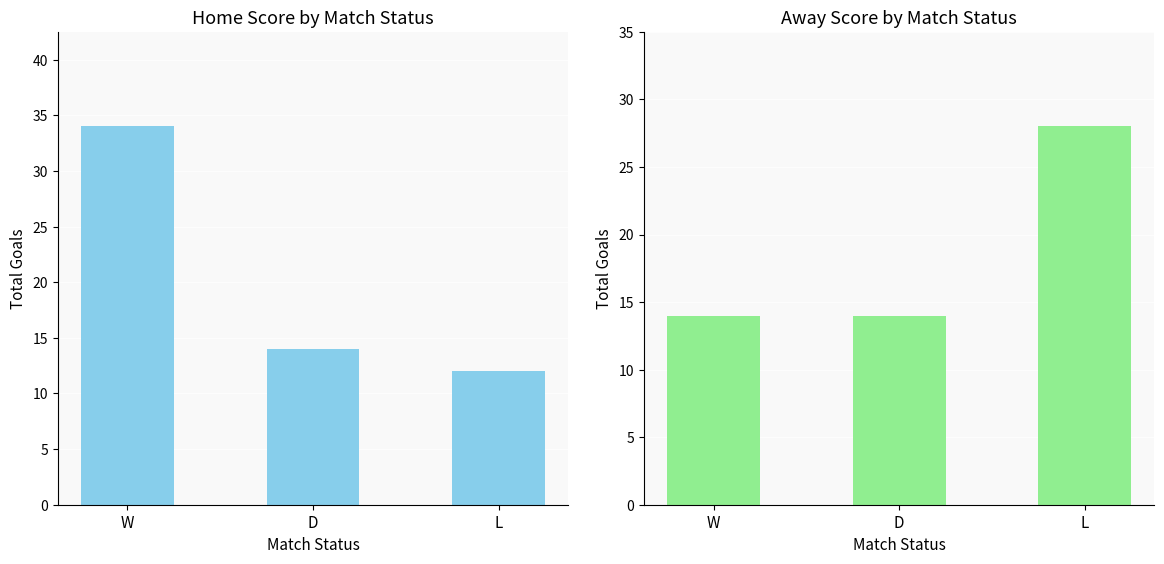

Does the chart contain stacked bars?

No